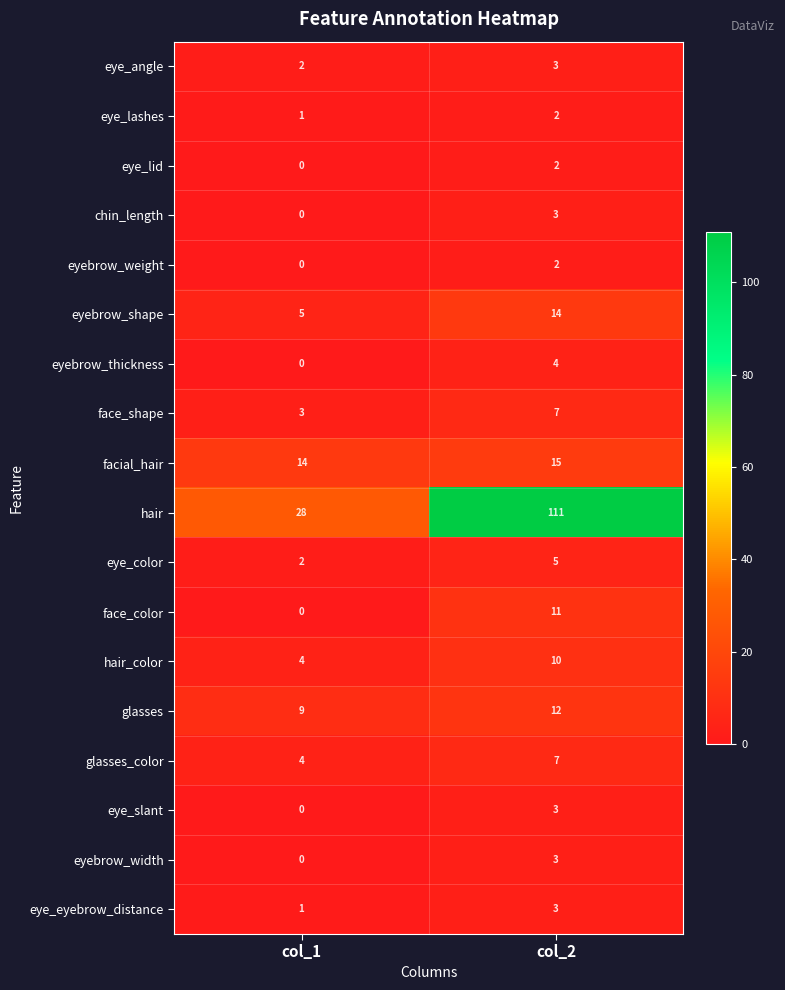

Where is hair_color nearest to the value 7?

col_1